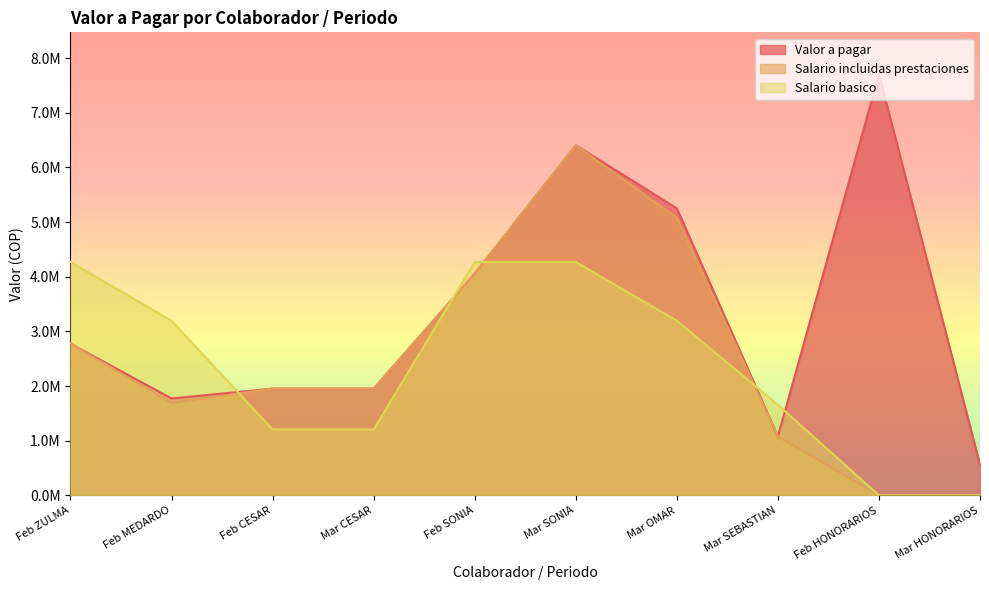

Rank the series at Mar OMAR from lowest to highest value.

Salario basico, Salario incluidas prestaciones, Valor a pagar